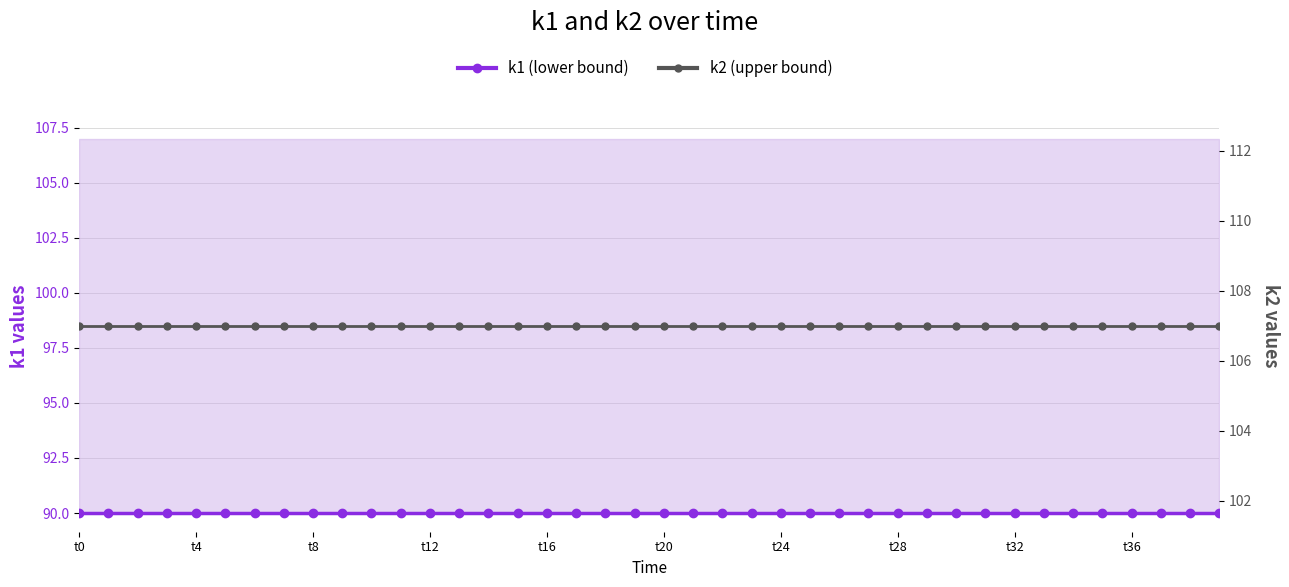

What position from the right is 23?

17